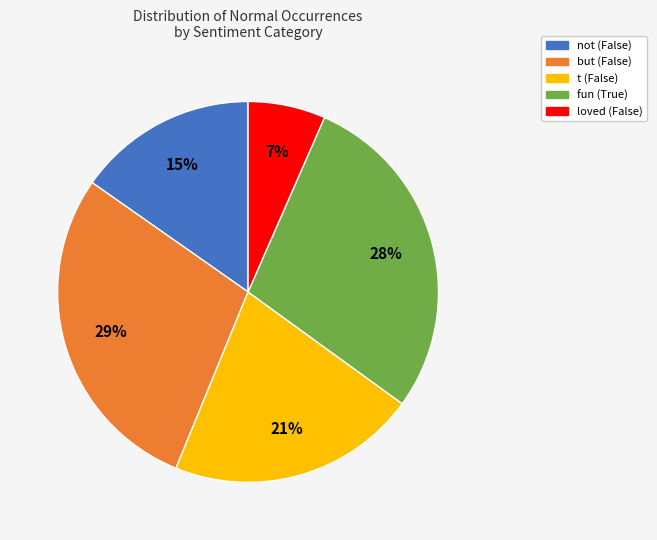

The loved (False) slice represents 1% of the pie. True or false?

False